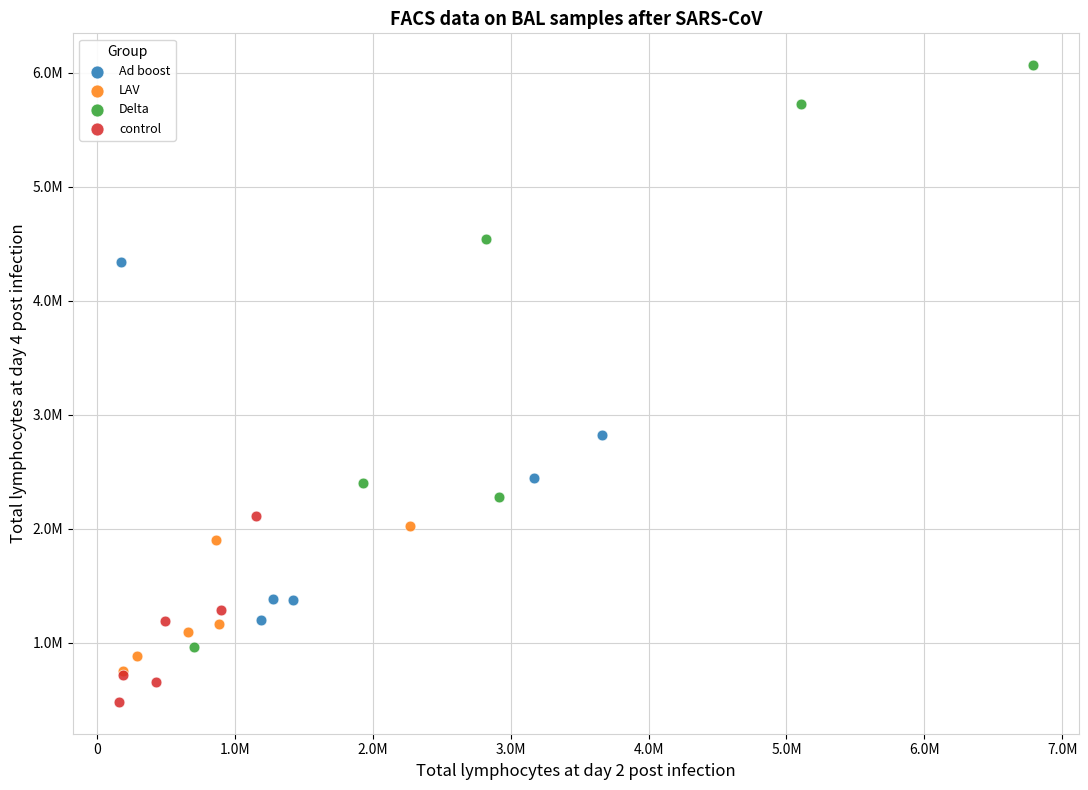

Which series has the widest spread of Y values?

Delta